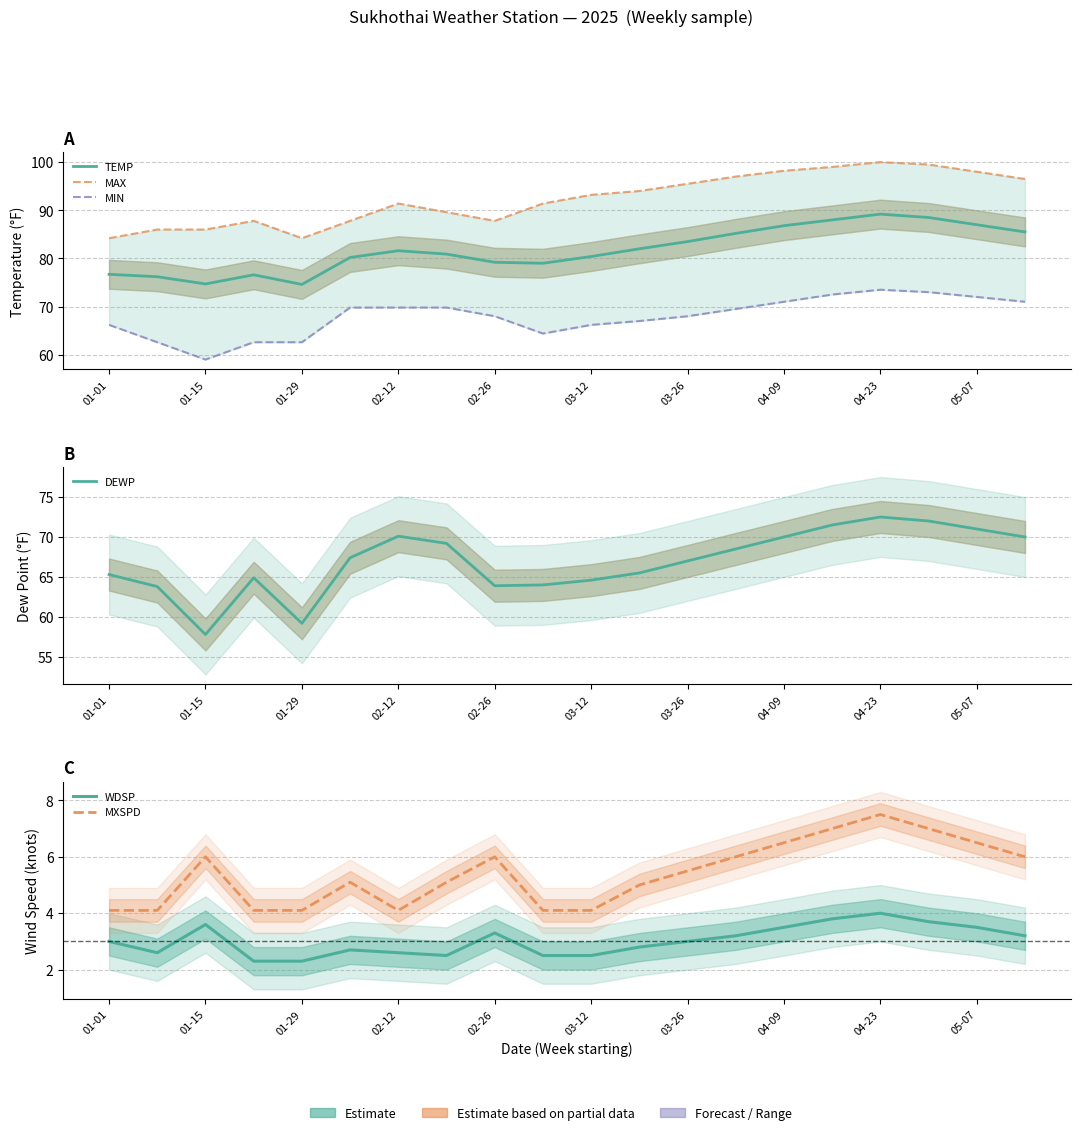

Is this an area chart (filled region under the line)?

No